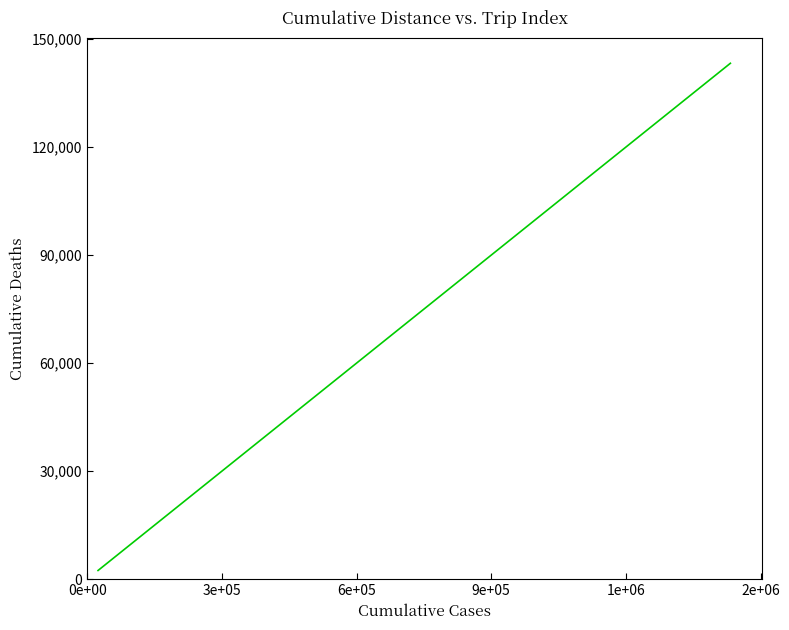

What is the maximum value shown in the chart?

143277